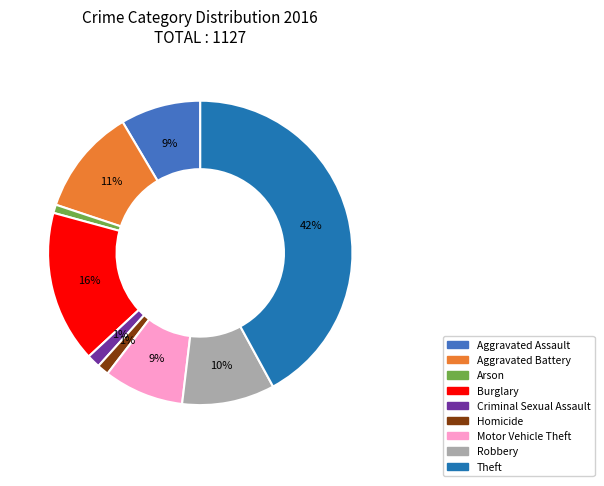

Which category has the biggest portion of the pie?

Theft